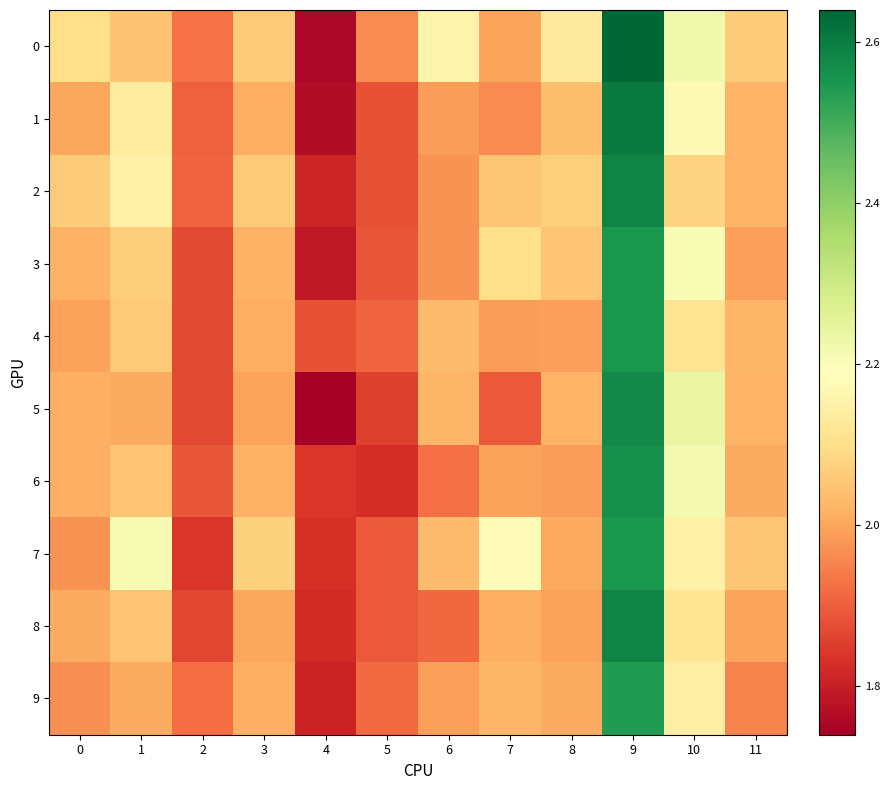

What is the spread (max minus min) of values at 1?

0.2